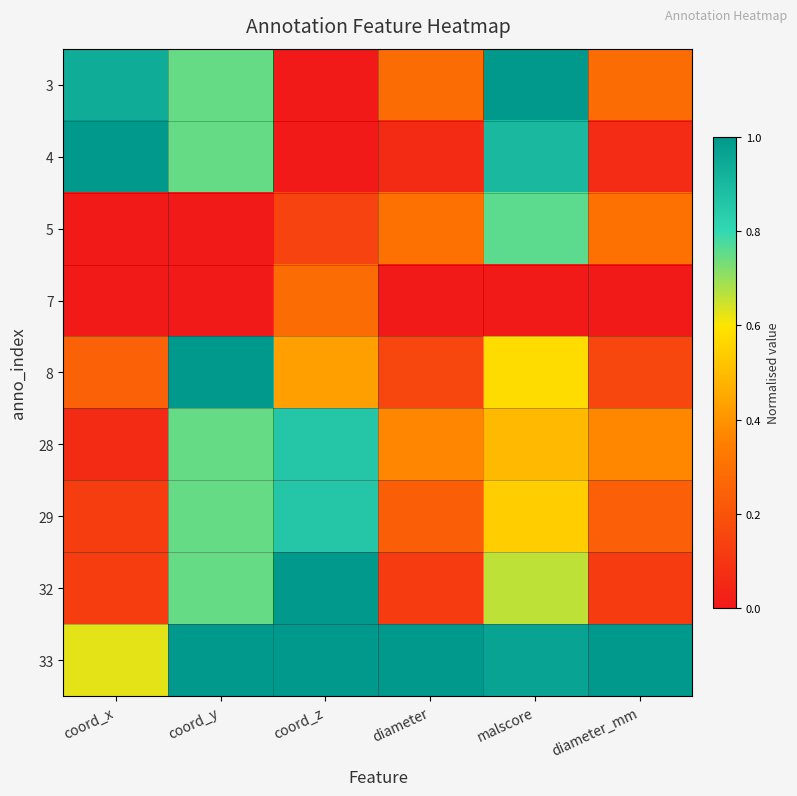

Reading left to right, list all the values displayed in this chart.

3: coord_x=0.9	coord_y=0.7	coord_z=0.0	diameter=0.3	malscore=1.0	diameter_mm=0.3
4: coord_x=1.0	coord_y=0.7	coord_z=0.0	diameter=0.1	malscore=0.9	diameter_mm=0.1
5: coord_x=0.0	coord_y=0.0	coord_z=0.1	diameter=0.3	malscore=0.8	diameter_mm=0.3
7: coord_x=0.0	coord_y=0.0	coord_z=0.3	diameter=0.0	malscore=0.0	diameter_mm=0.0
8: coord_x=0.2	coord_y=1.0	coord_z=0.4	diameter=0.2	malscore=0.6	diameter_mm=0.2
28: coord_x=0.1	coord_y=0.7	coord_z=0.9	diameter=0.4	malscore=0.5	diameter_mm=0.4
29: coord_x=0.1	coord_y=0.7	coord_z=0.9	diameter=0.2	malscore=0.5	diameter_mm=0.2
32: coord_x=0.1	coord_y=0.7	coord_z=1.0	diameter=0.1	malscore=0.7	diameter_mm=0.1
33: coord_x=0.6	coord_y=1.0	coord_z=1.0	diameter=1.0	malscore=1.0	diameter_mm=1.0